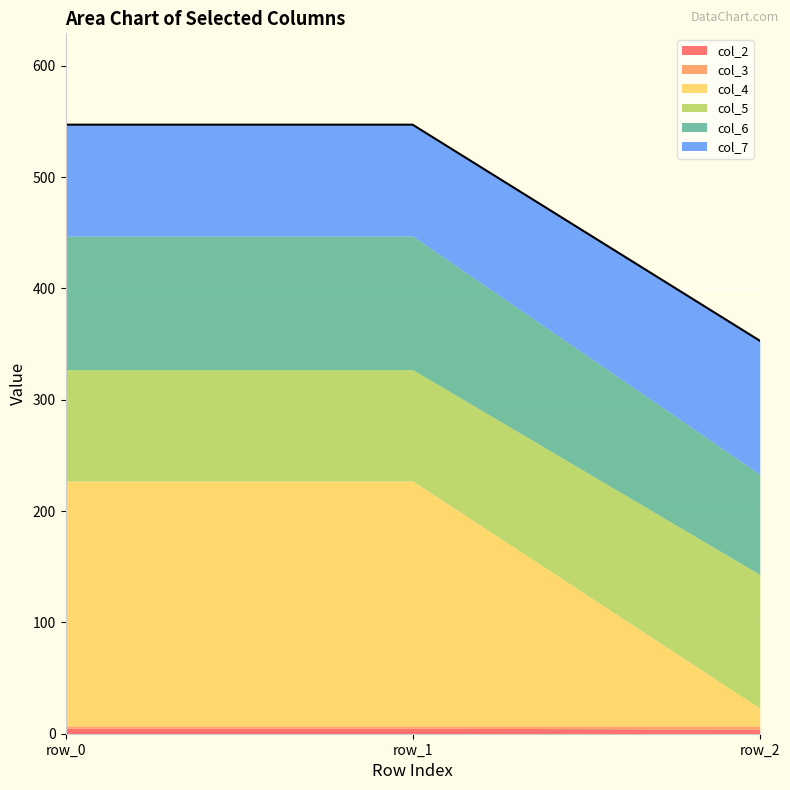

Which series changed the most between row_0 and row_2?

col_4